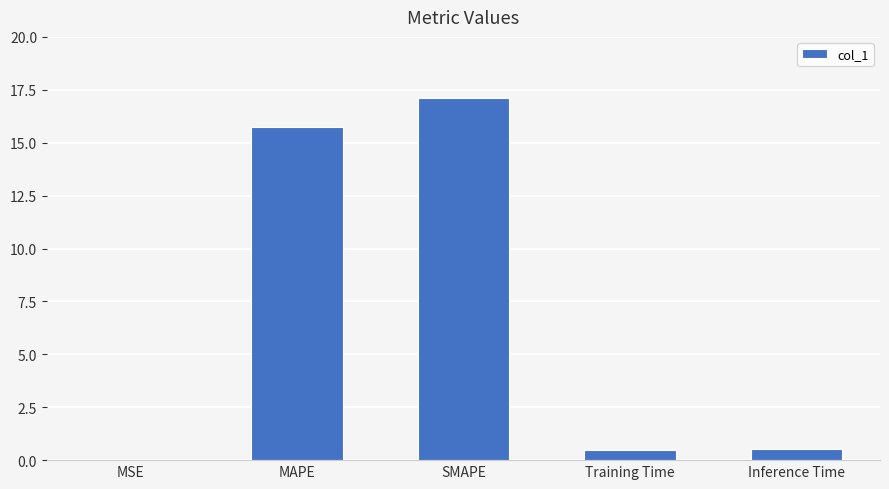

What is the sum of all values?

33.9